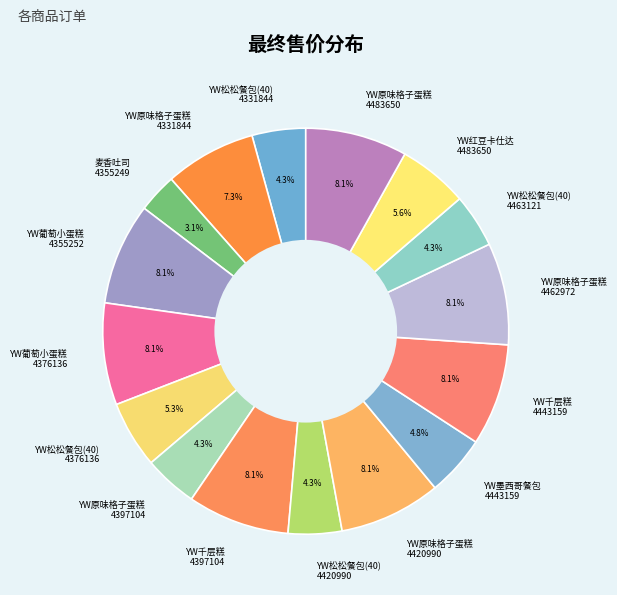

Which slice is the smallest?

麦香吐司 4355249